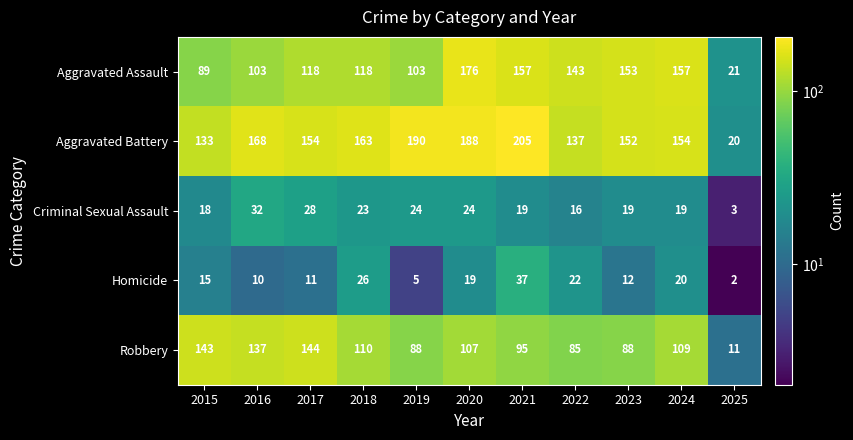

Which series changed the most between 2018 and 2024?

Aggravated Assault